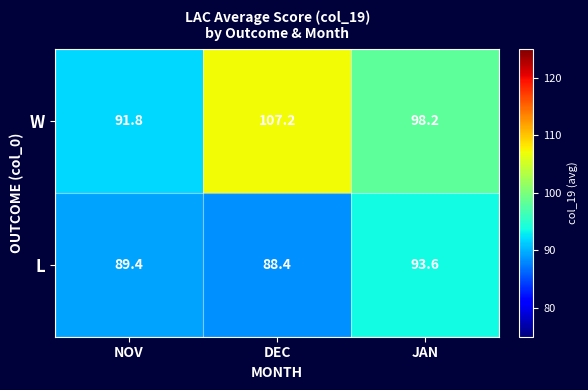

How many distinct data groups are displayed?

2